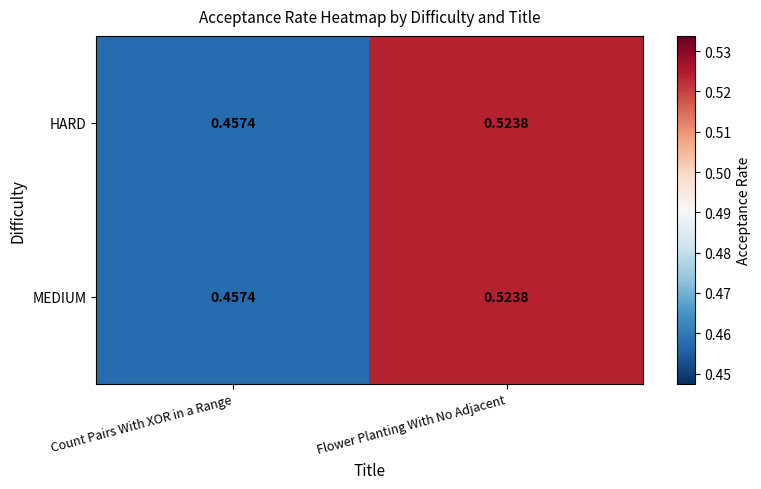

At which category is the sum across all series the highest?

Flower Planting With No Adjacent